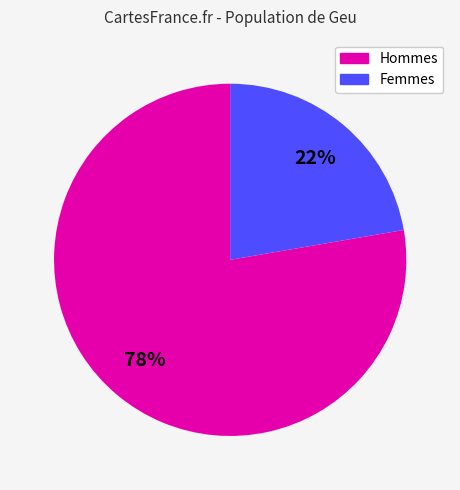

Combined, do Hommes and Femmes account for over 50%?

Yes